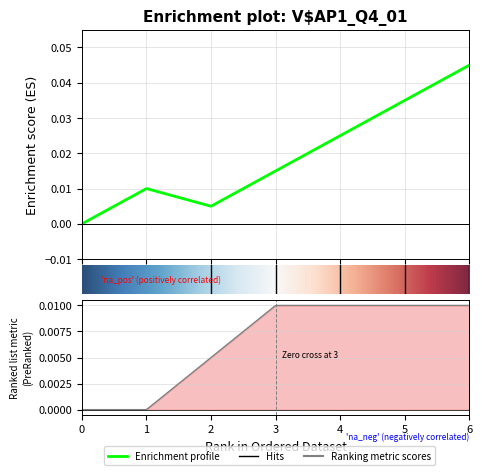

True or false: the data shows 0.1 at 6.

False